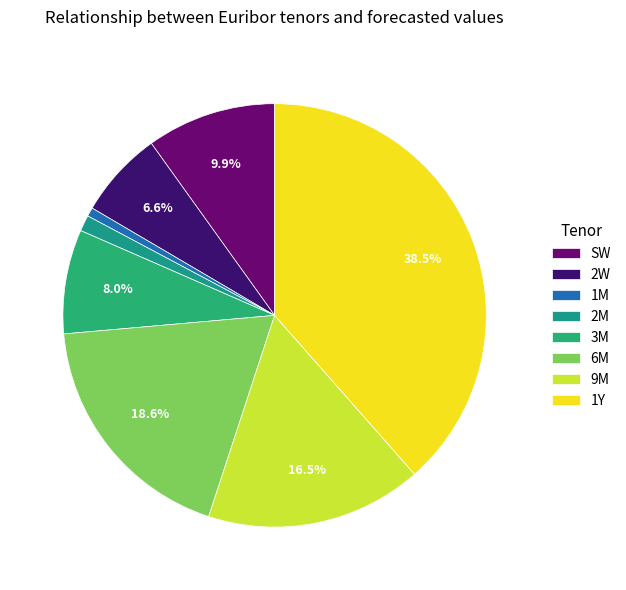

How many slices are in this pie chart?

8